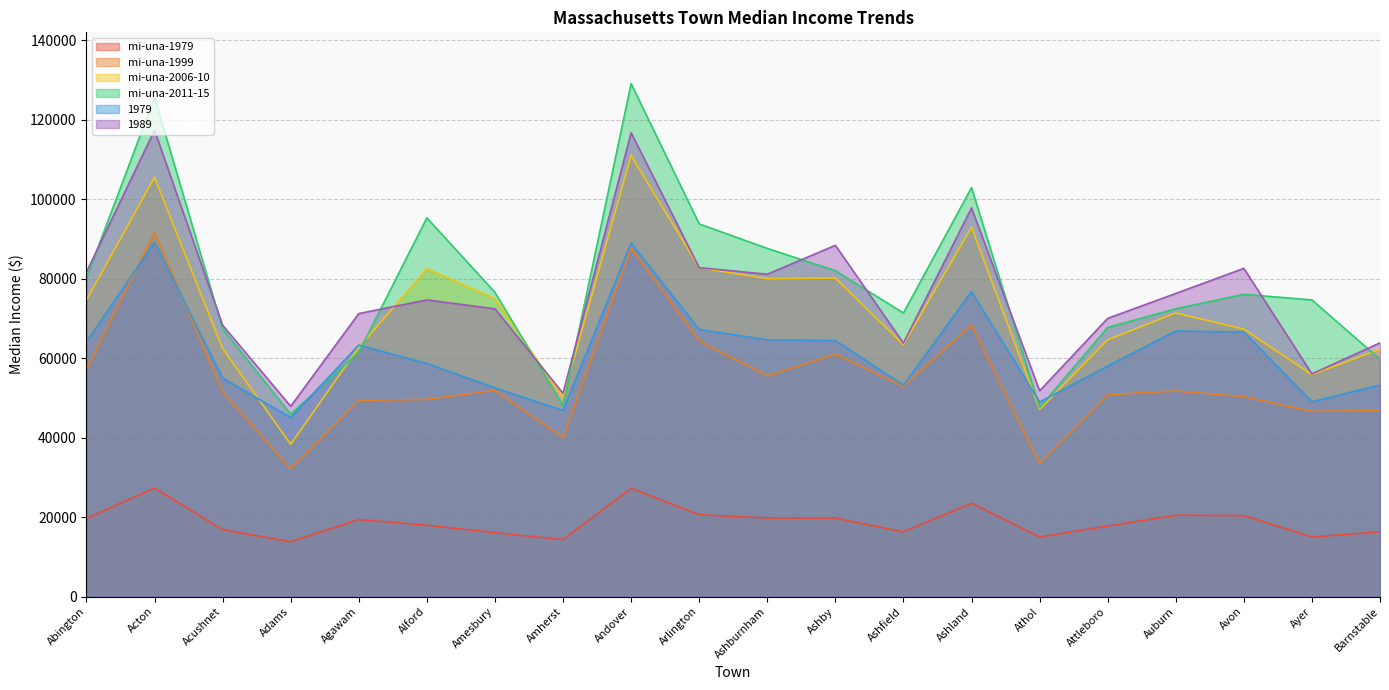

Count the number of data series in this chart.

6